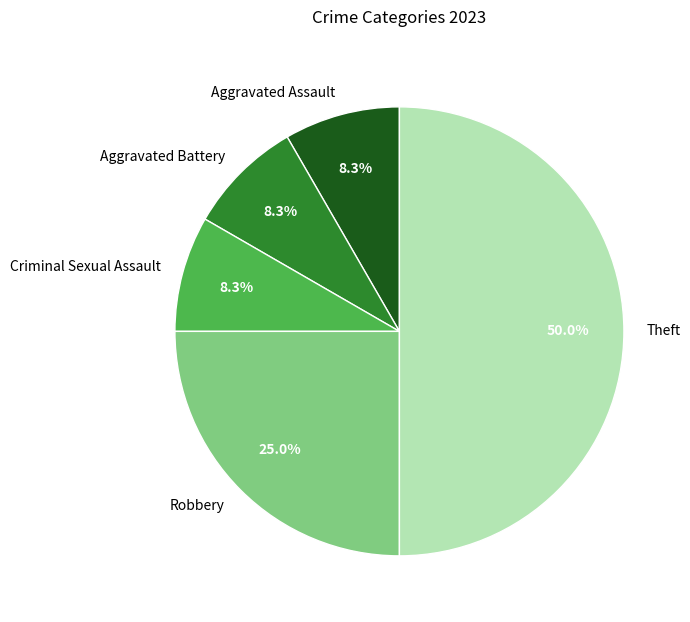

To the nearest percent, what is the average slice percentage?

20%